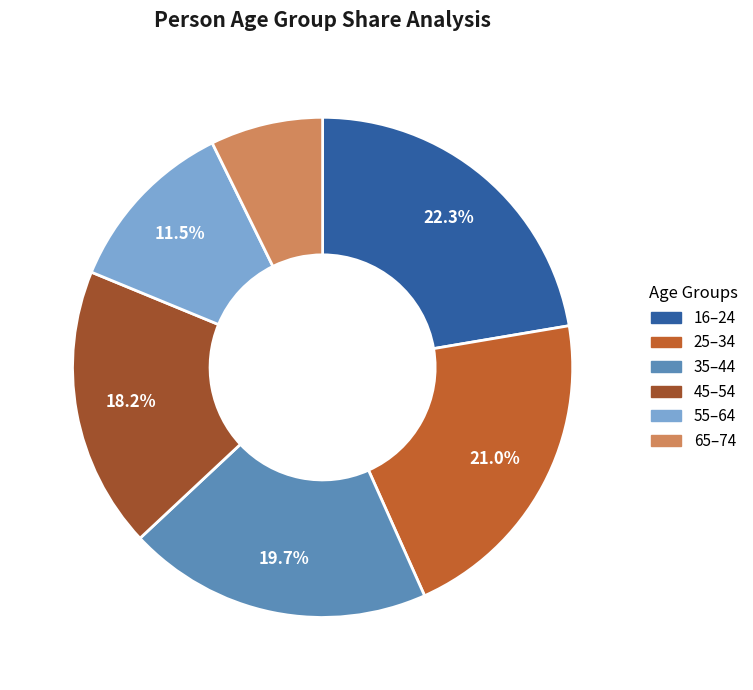

Rank the categories by value from highest to lowest.

16–24, 25–34, 35–44, 45–54, 55–64, 65–74